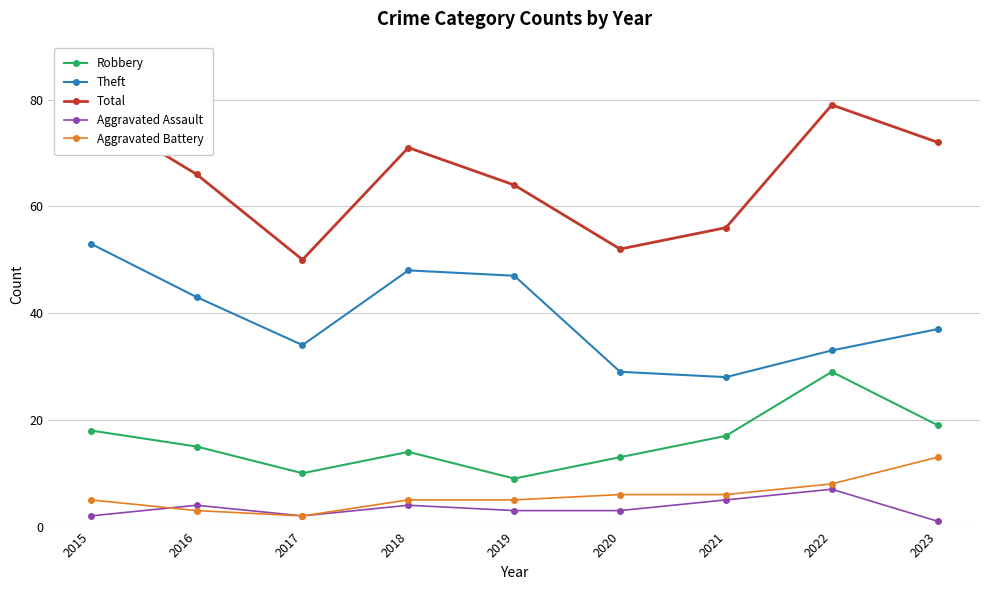

How many lines are shown in the chart?

5